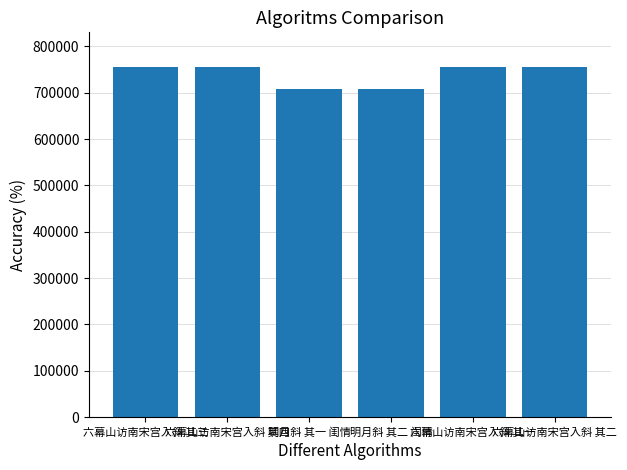

How many data points does each series have?

6